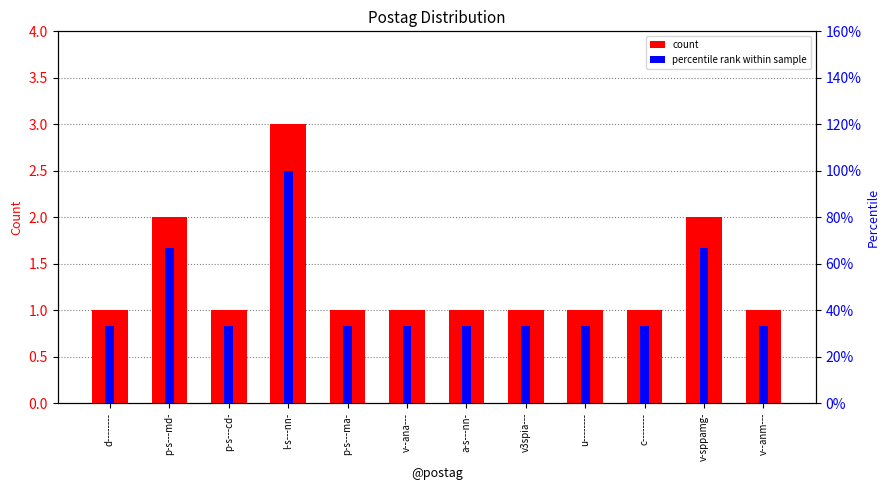

Rank the categories by percentile rank within sample value from lowest to highest.

d--------, p-s---cd-, p-s---ma-, v--ana---, a-s---nn-, v3spia---, u--------, c--------, v--anm---, p-s---md-, v-sppamg-, l-s---nn-